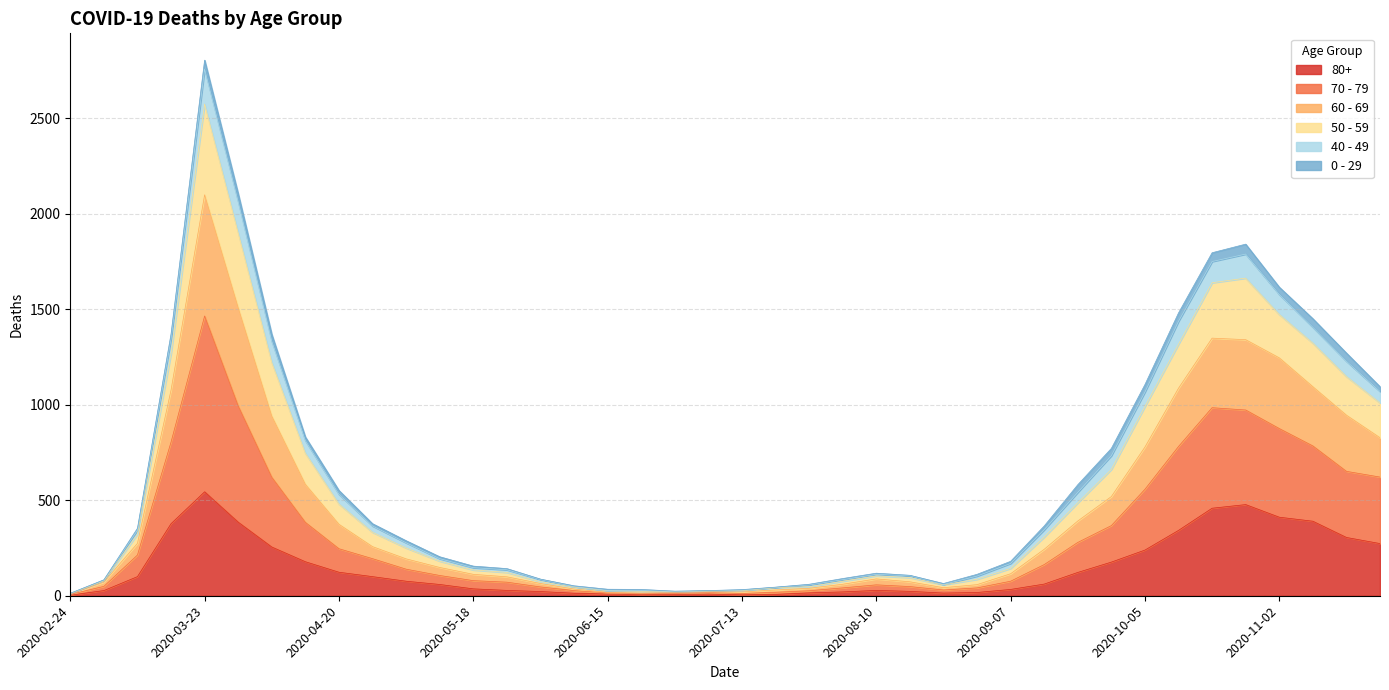

At which category is the sum across all series the highest?

2020-03-23